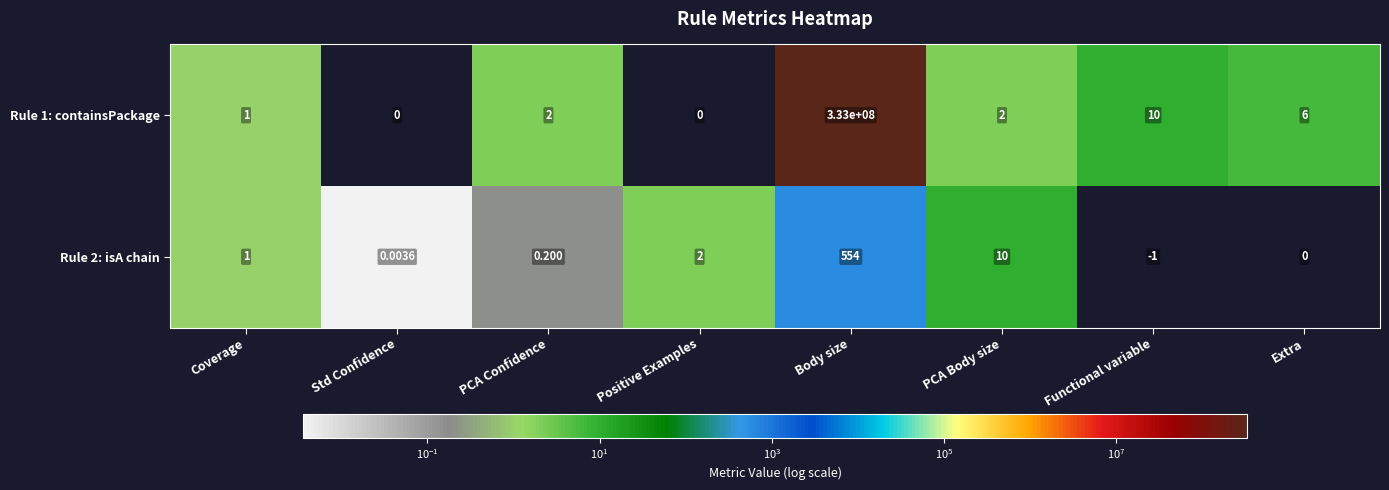

Where is Rule 2: isA chain nearest to the value 276?

PCA Body size